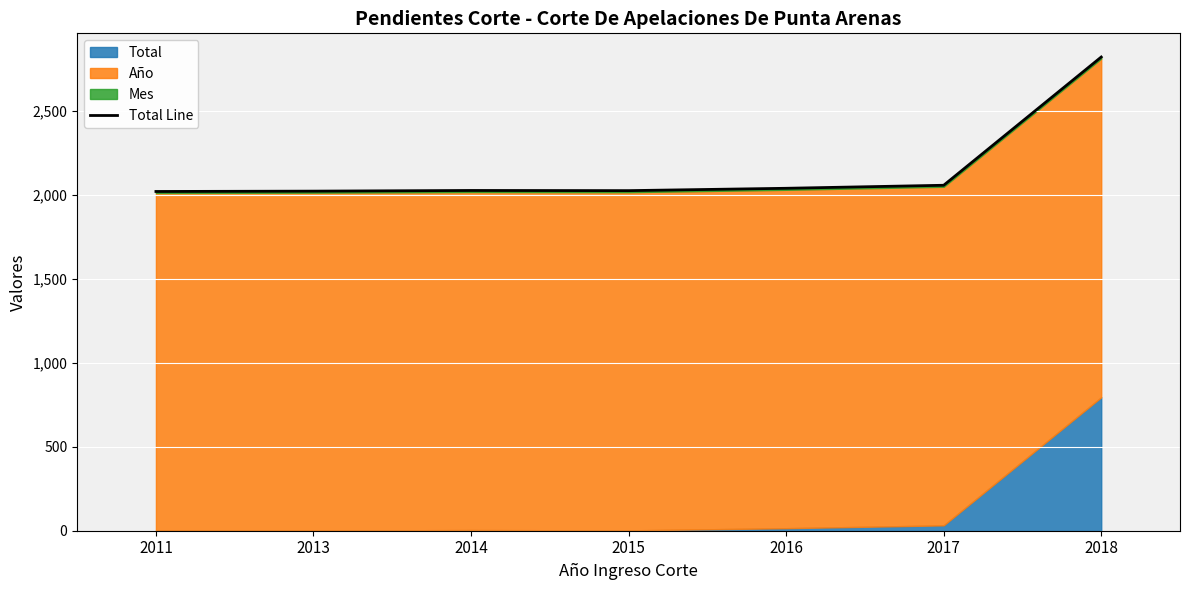

What is the value of the 3rd point from the left?

2027